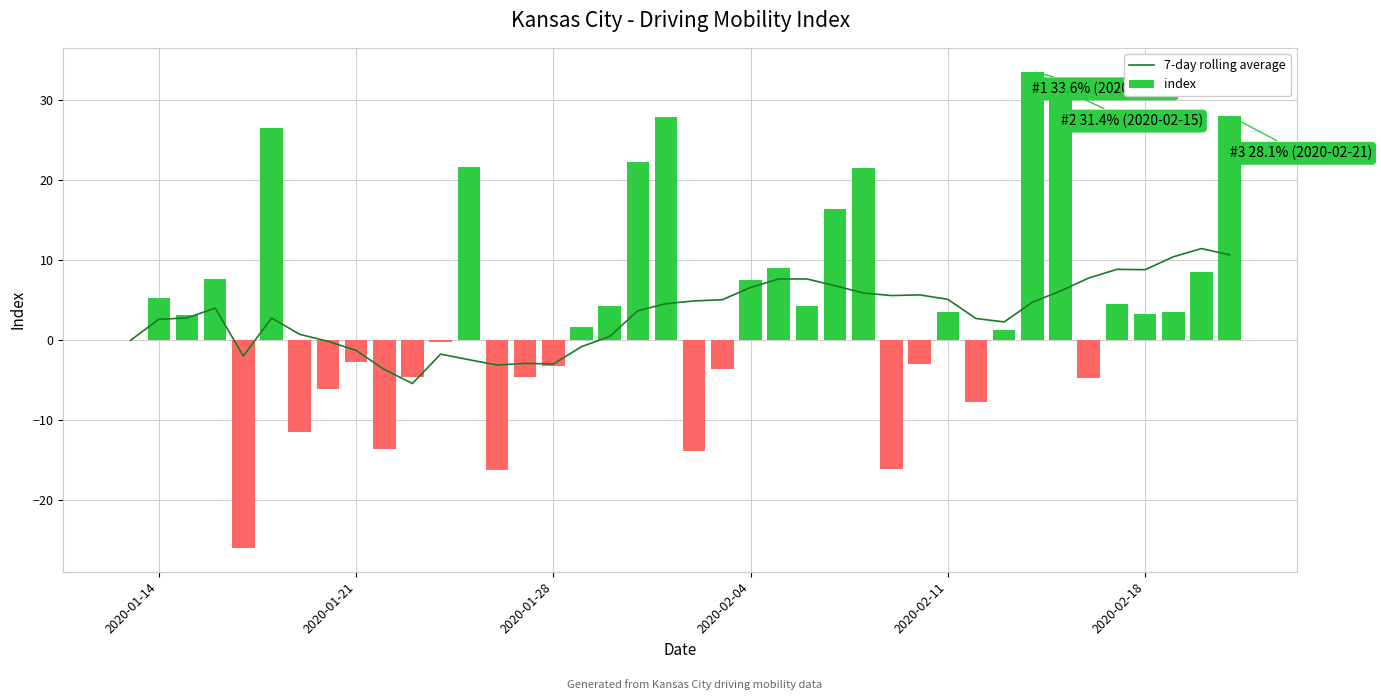

How many data points does each series have?

40